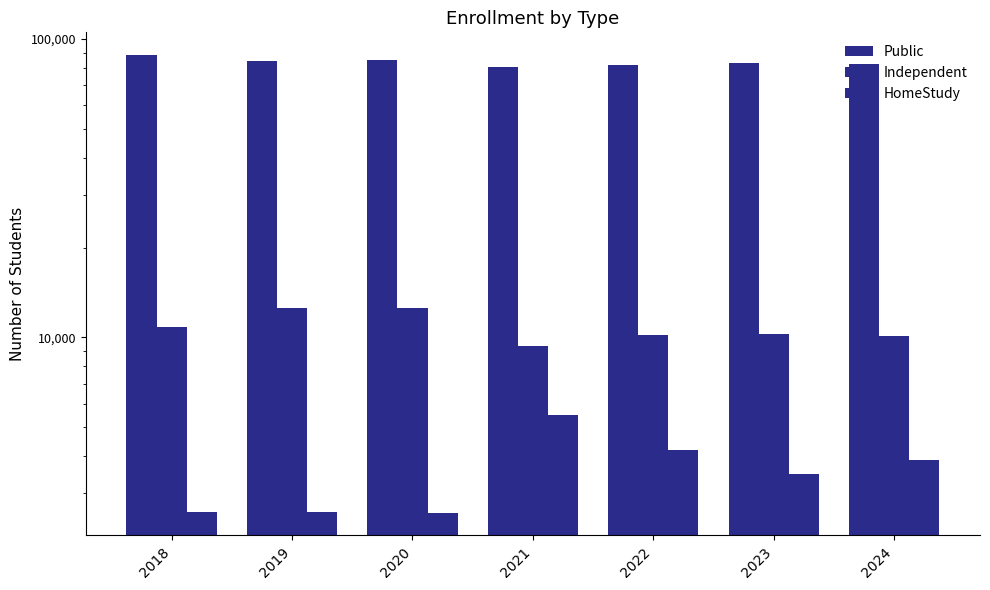

What is the sum of all Independent values?

75990